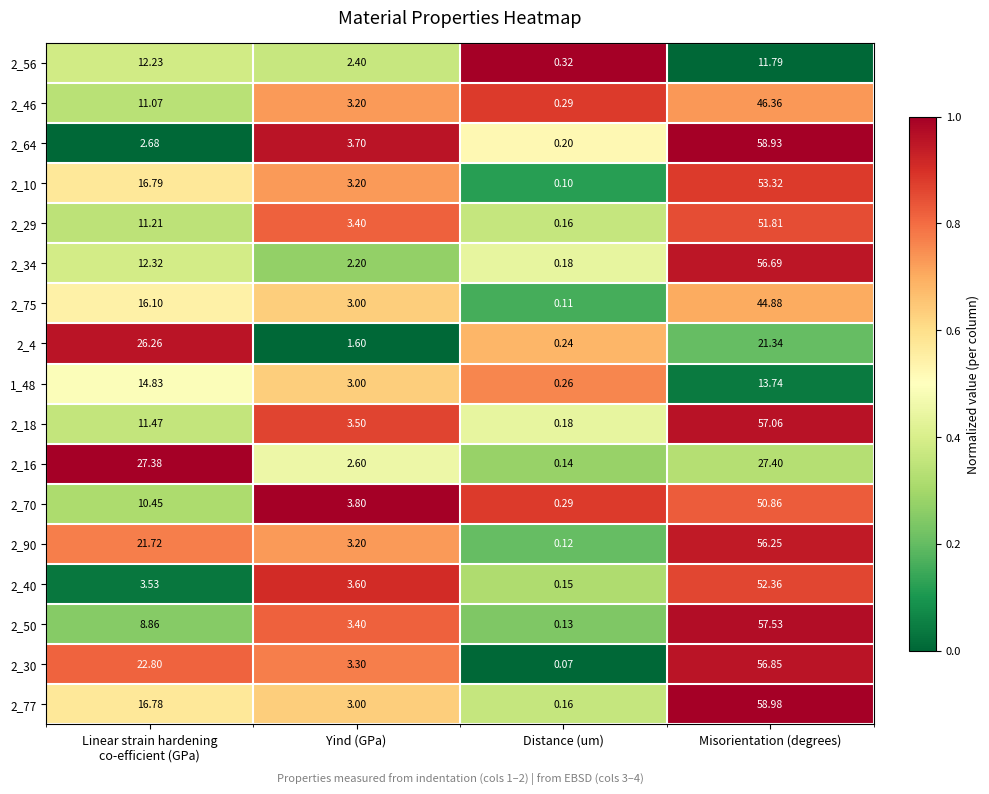

At which category is the sum across all series the highest?

Misorientation (degrees)